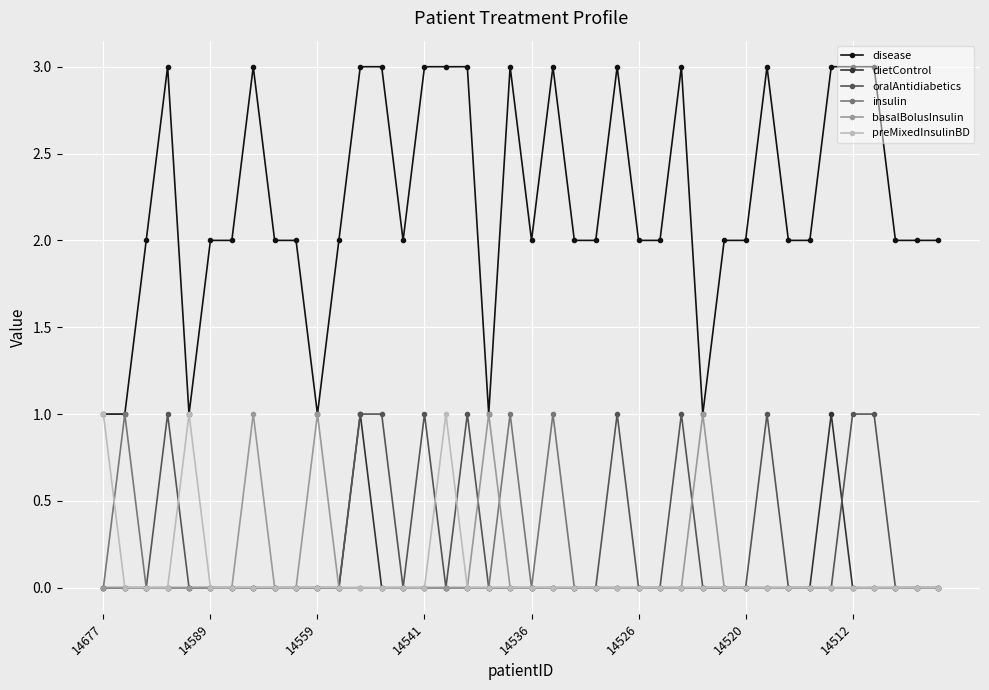

True or false: disease and dietControl intersect in this chart.

False